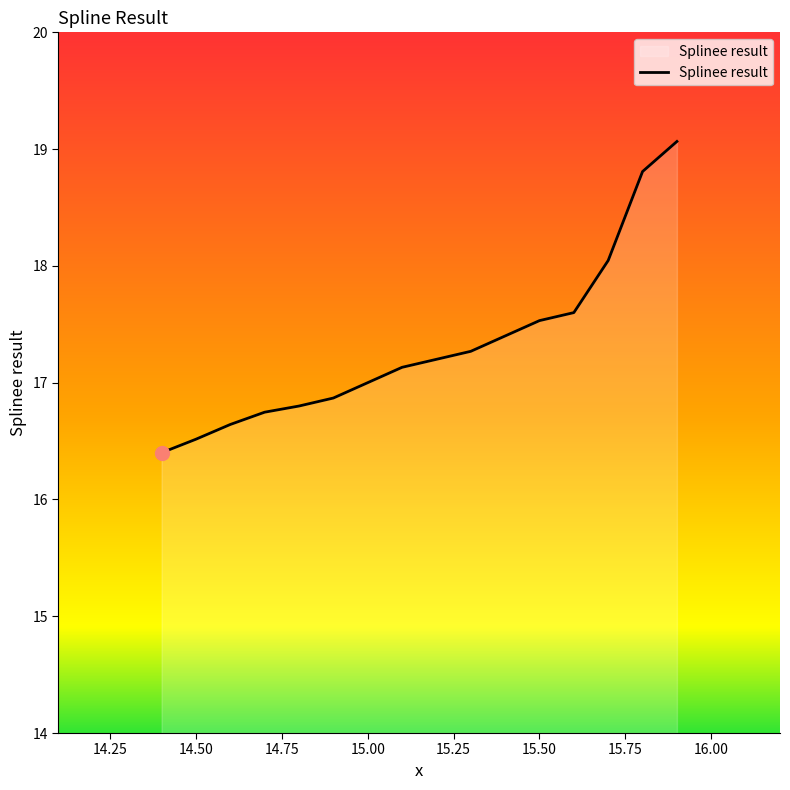

What is the maximum value shown in the chart?

19.1